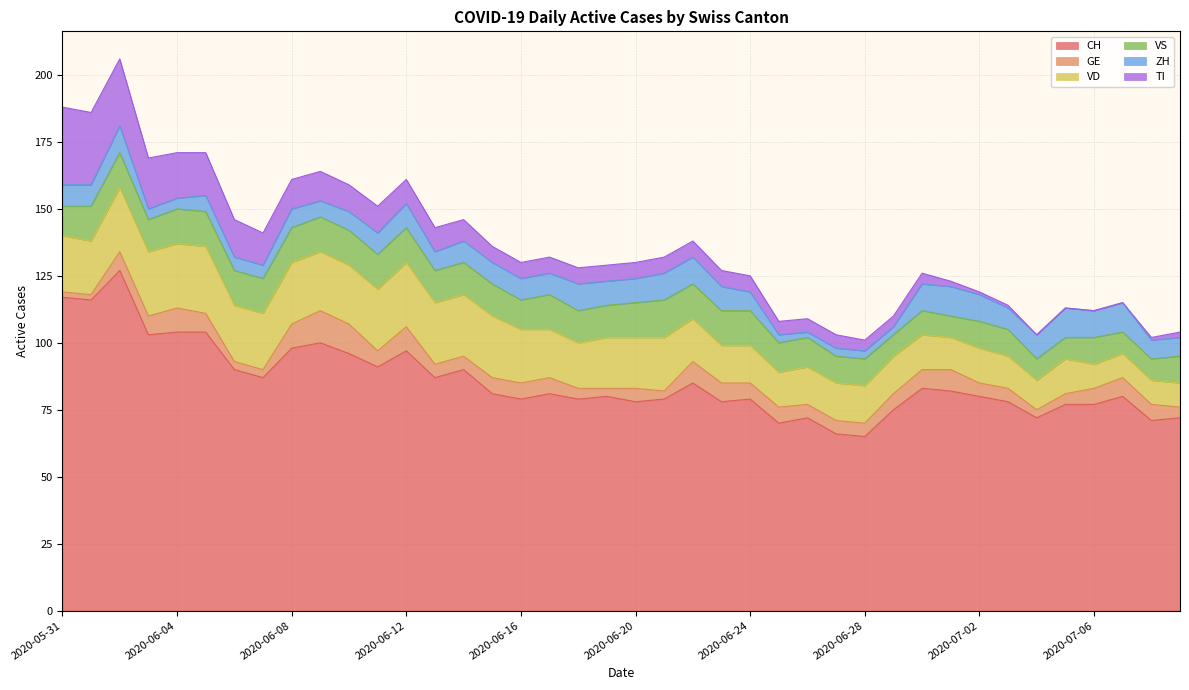

How many interior local valleys does the ZH series have?

5